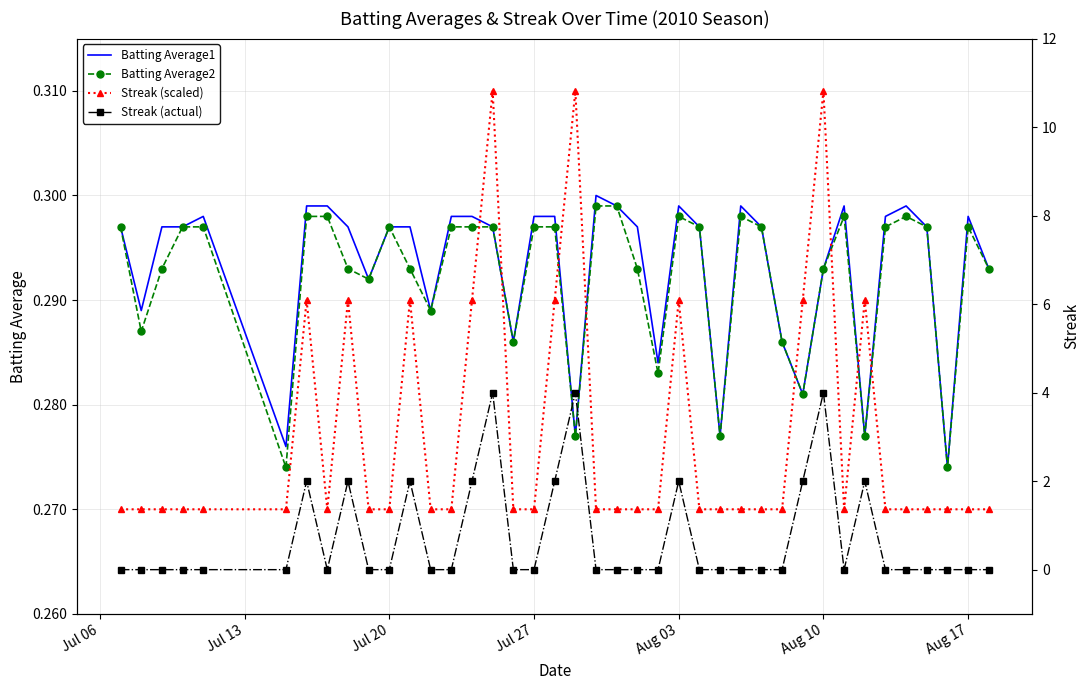

Count the Batting Average1 values in the range 0 to 1.

40